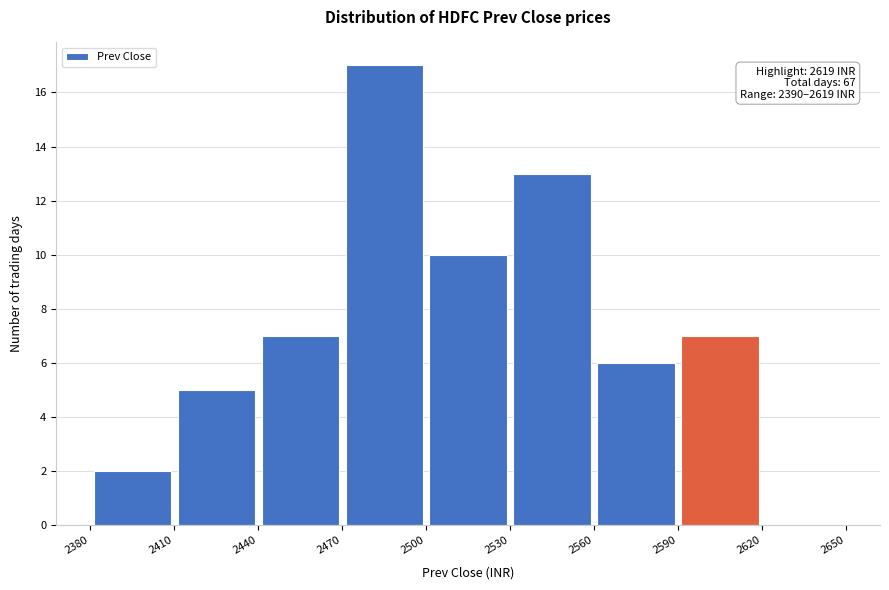

Which range on the x-axis has the tallest bar?

2470 to 2500